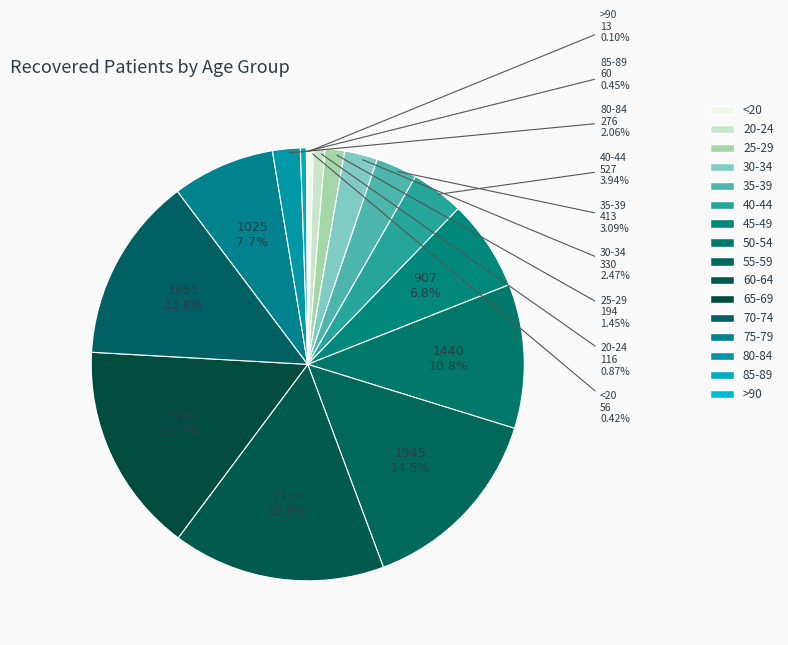

The 55-59 slice represents 9% of the pie. True or false?

False